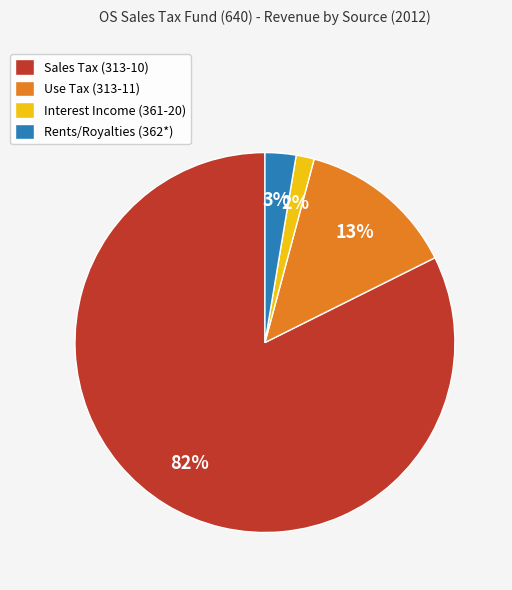

Which category has the smallest portion of the pie?

Interest Income (361-20)